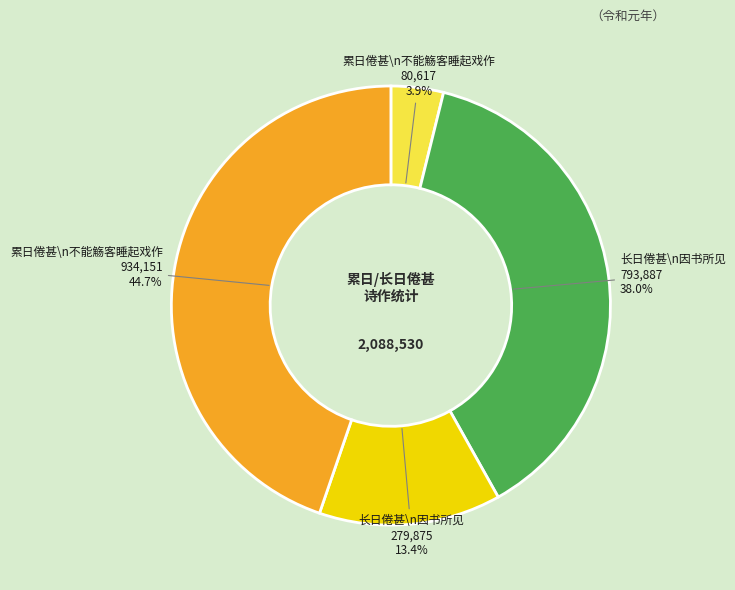

Is there any slice that represents more than half of the pie?

No